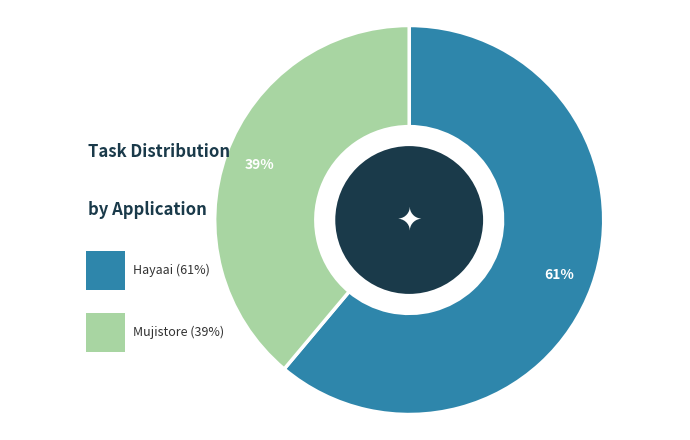

Does any single category account for the majority?

Yes